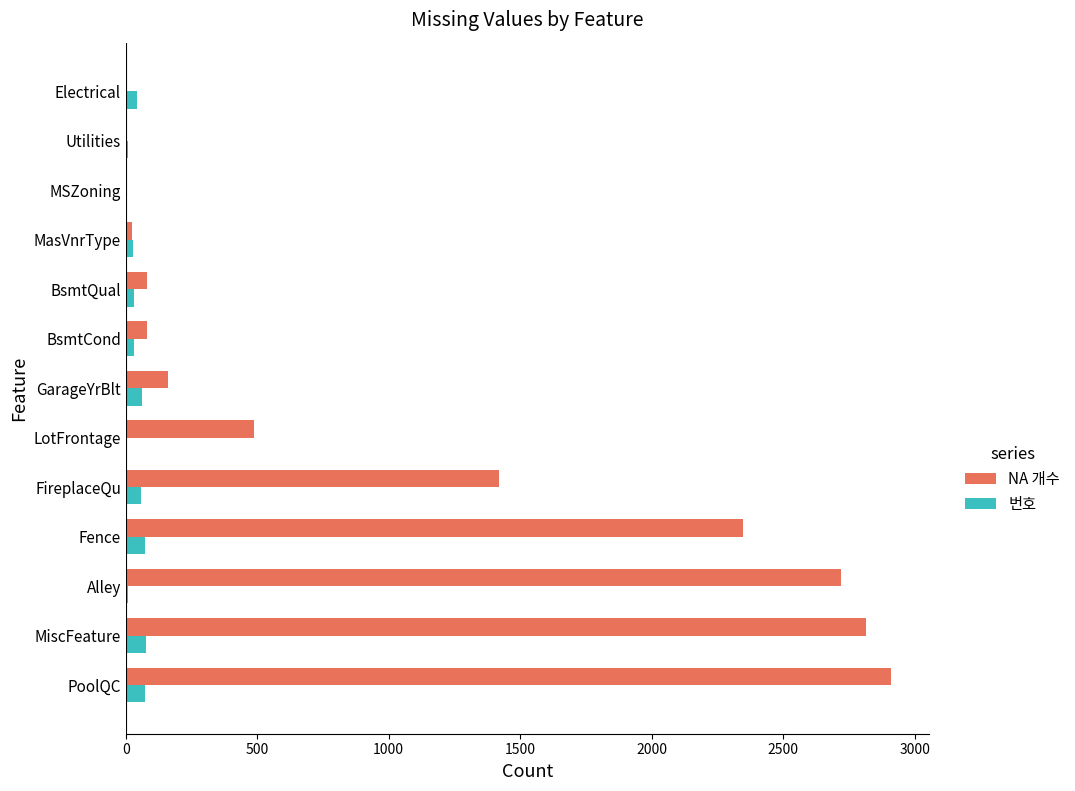

Which label corresponds to the largest value in the chart?

PoolQC